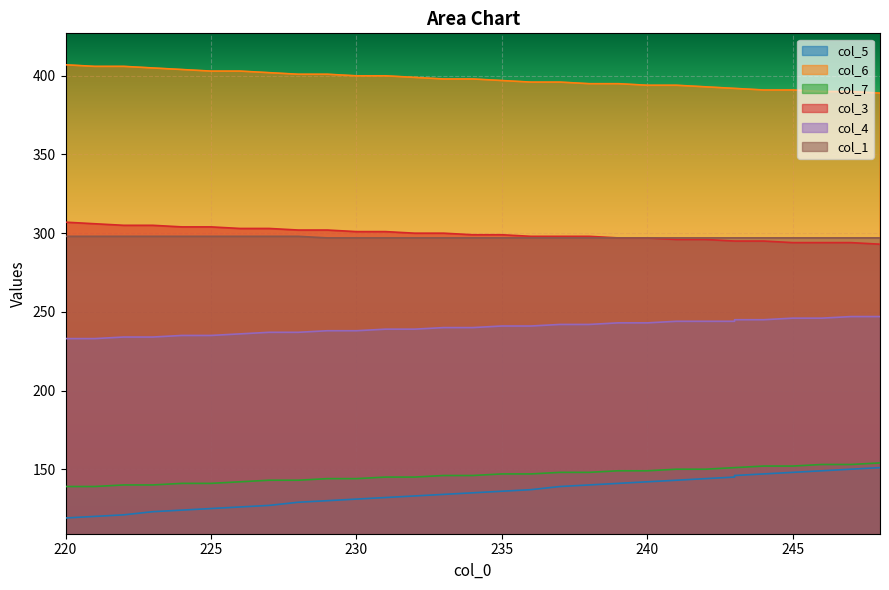

At which label does col_1 reach its peak?

228